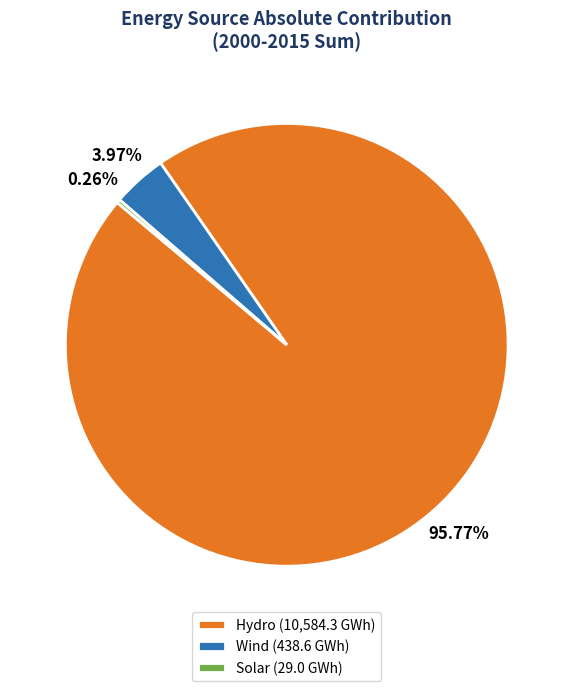

Combined, do Wind (438.6 GWh) and Hydro (10,584.3 GWh) account for over 50%?

Yes